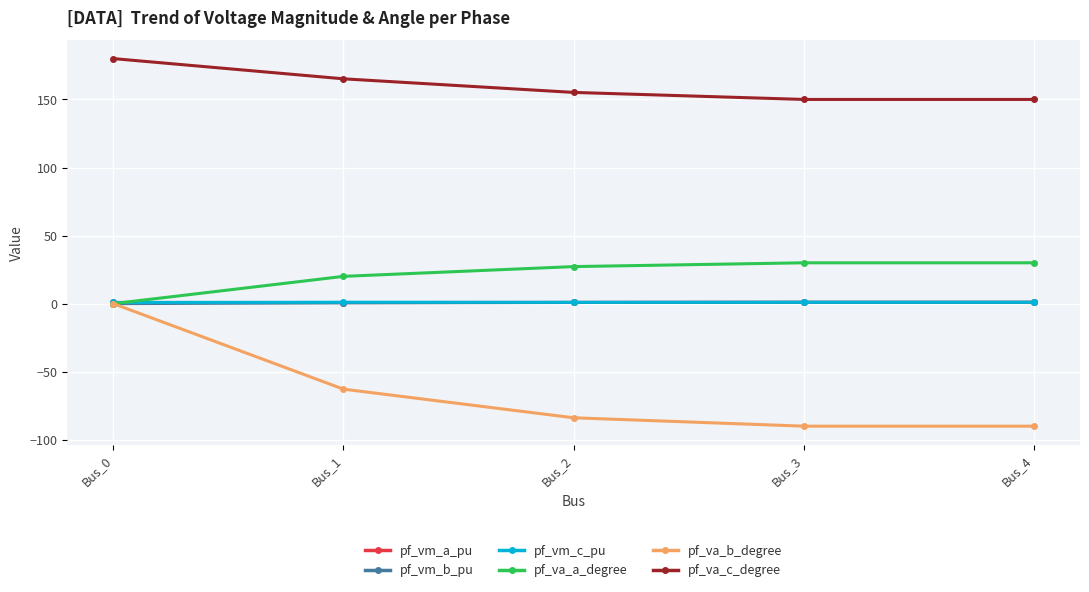

How many lines are shown in the chart?

6